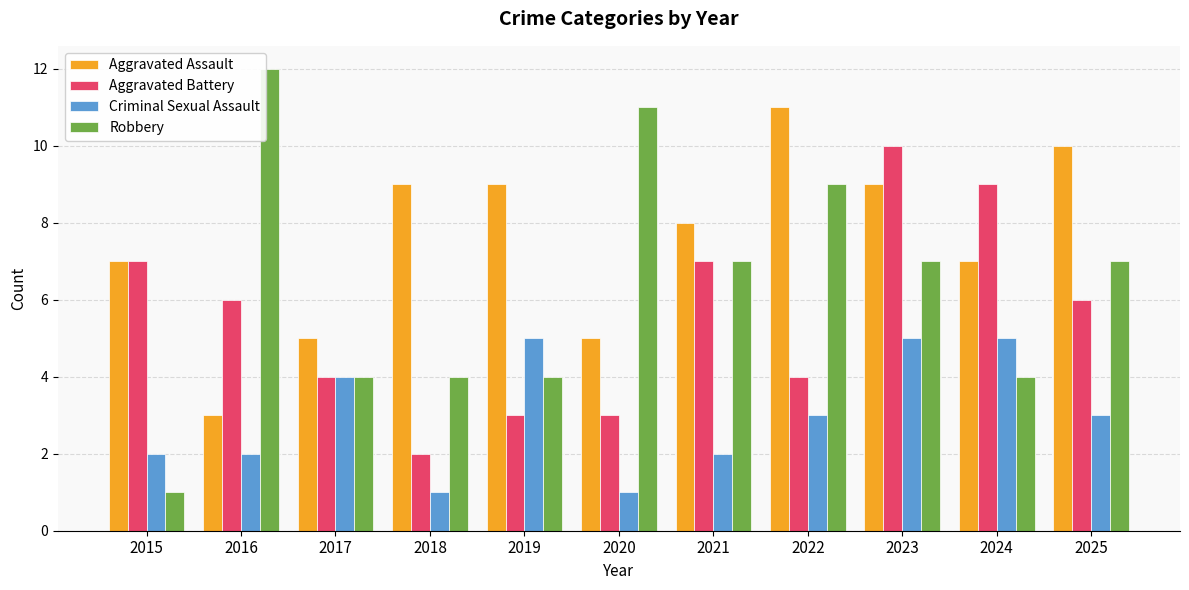

What is the minimum value for Robbery?

1